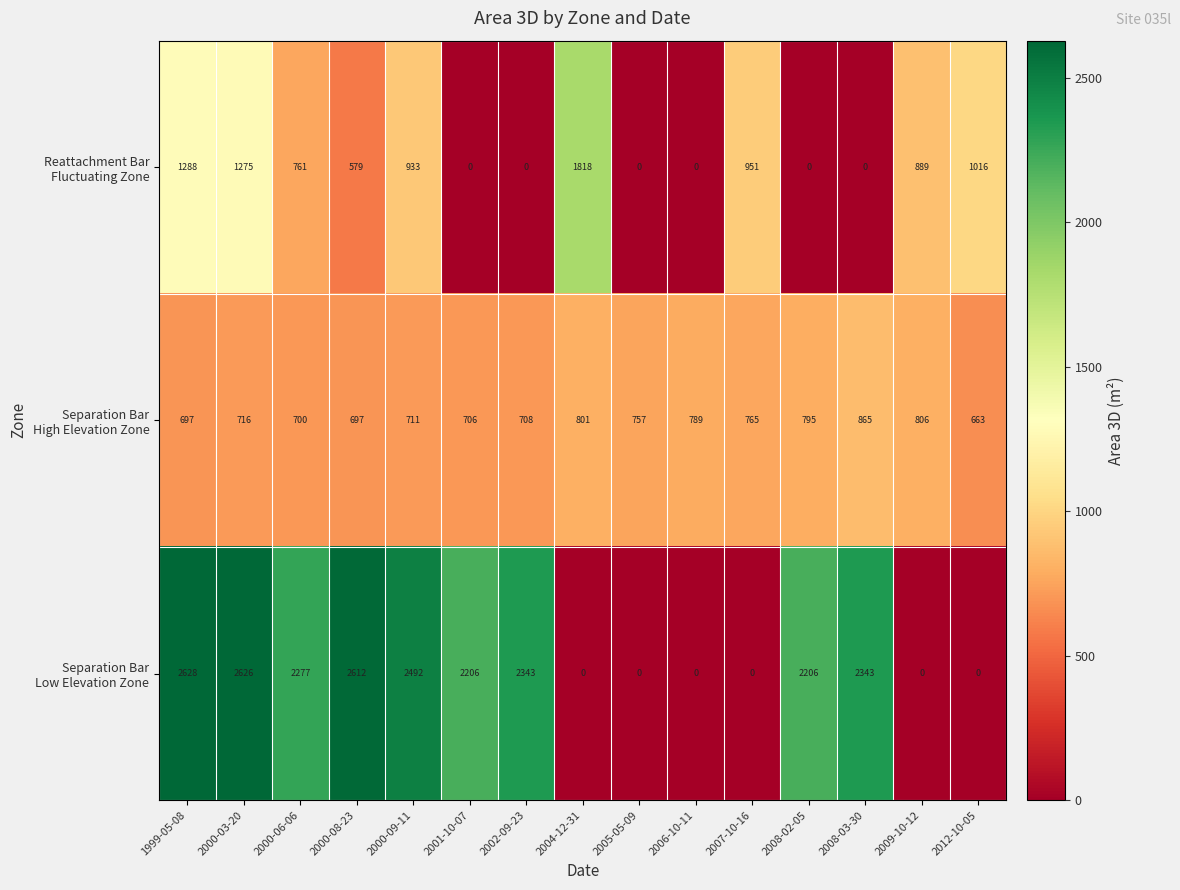

At how many categories does at least one series exceed 1058?

10